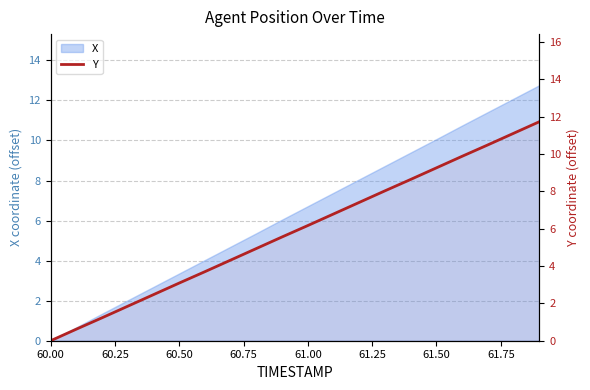

True or false: there are more than 1 points higher than both neighbors.

False